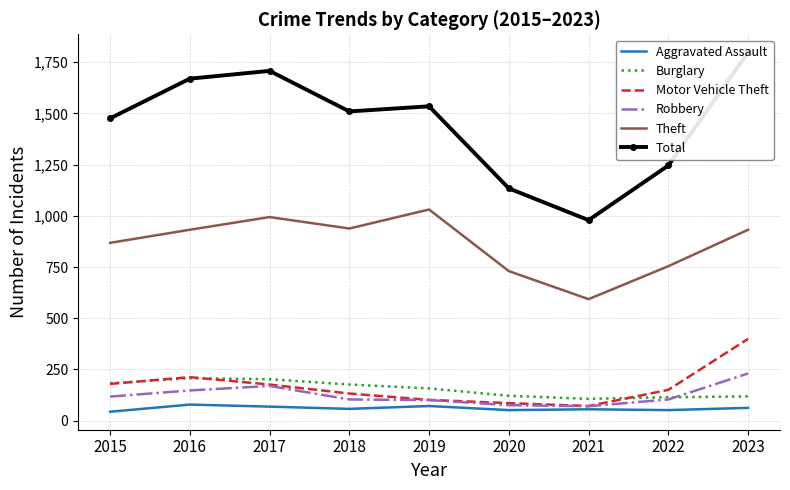

What is the difference between the Theft values at 2020 and 2023?

202